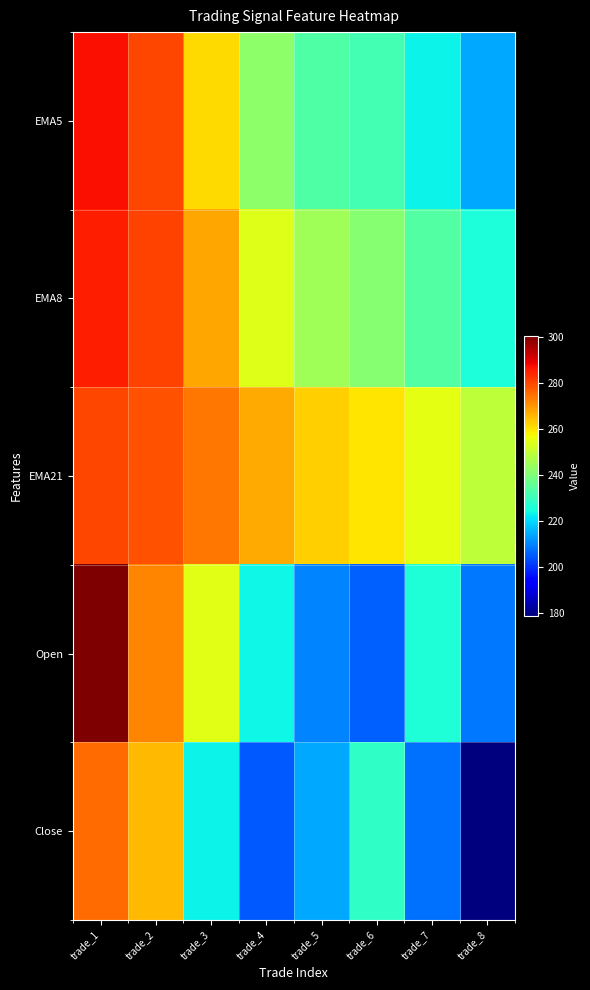

At trade_8, list the series in order from largest to smallest.

EMA21, EMA8, EMA5, Open, Close